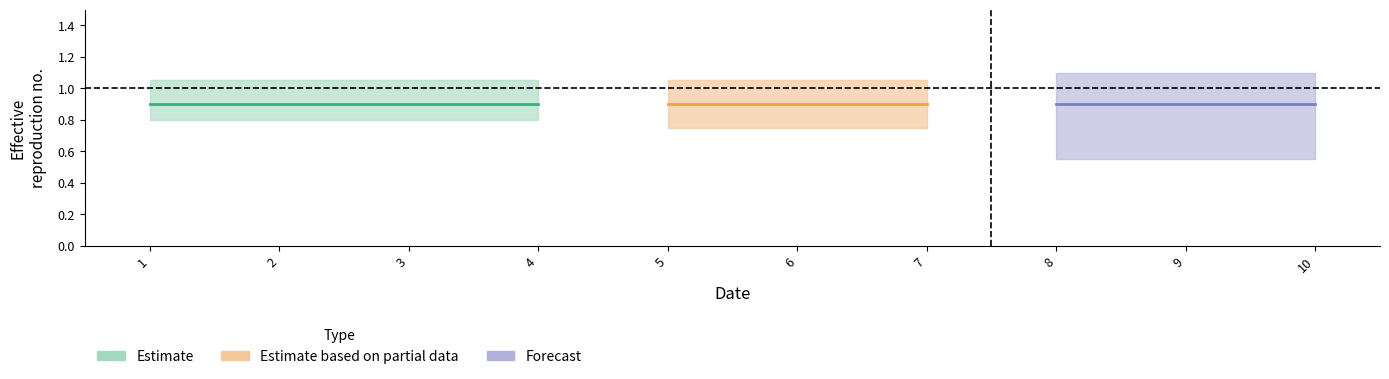

How many lines are shown in the chart?

3